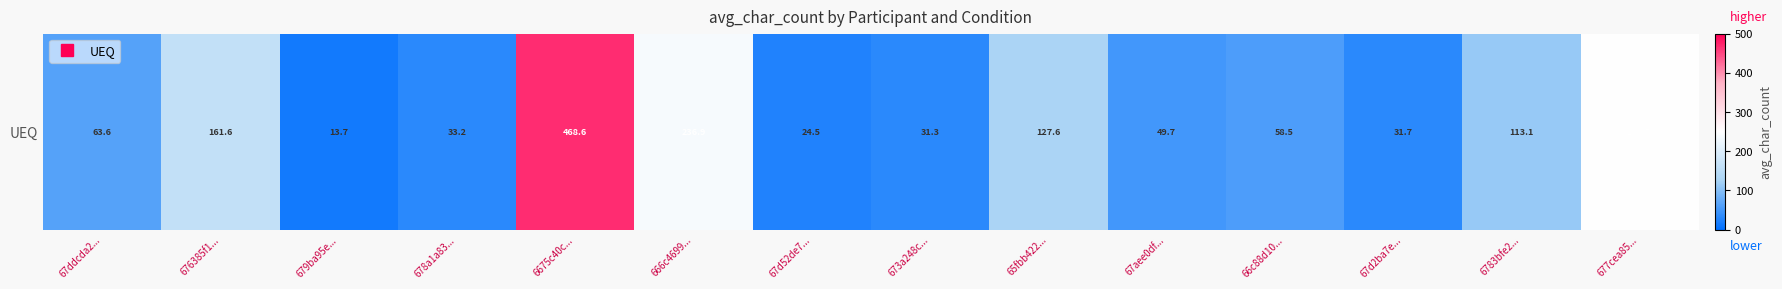

What is the smallest value displayed?

13.7